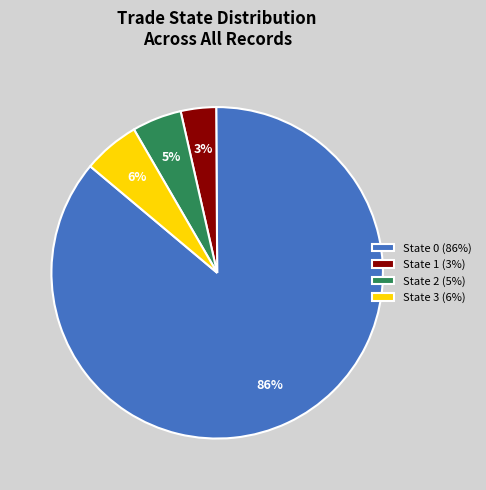

Between State 0 (86%) and State 3 (6%), which is larger?

State 0 (86%)